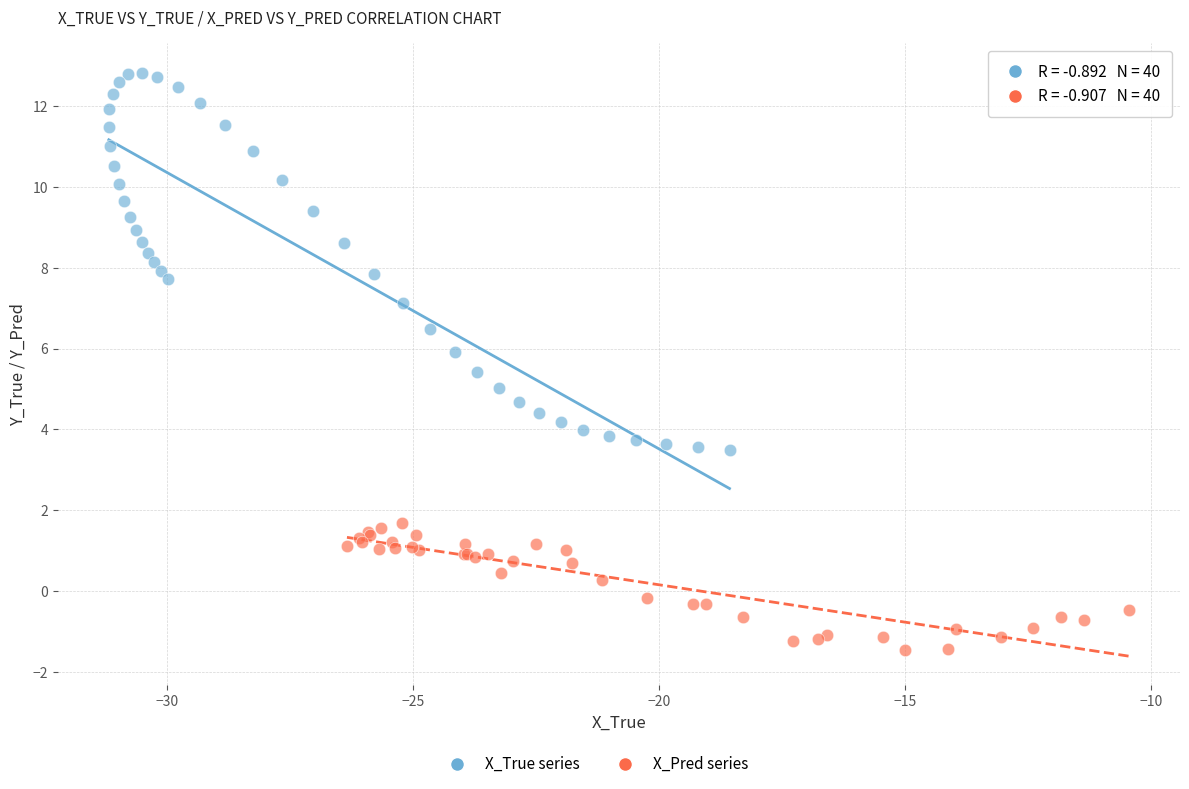

Which series contains the lowest Y value?

X_Pred series